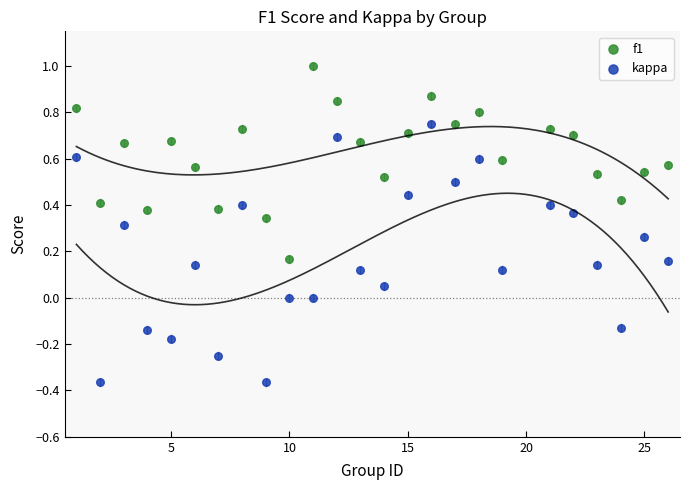

Which series contains the lowest Y value?

kappa